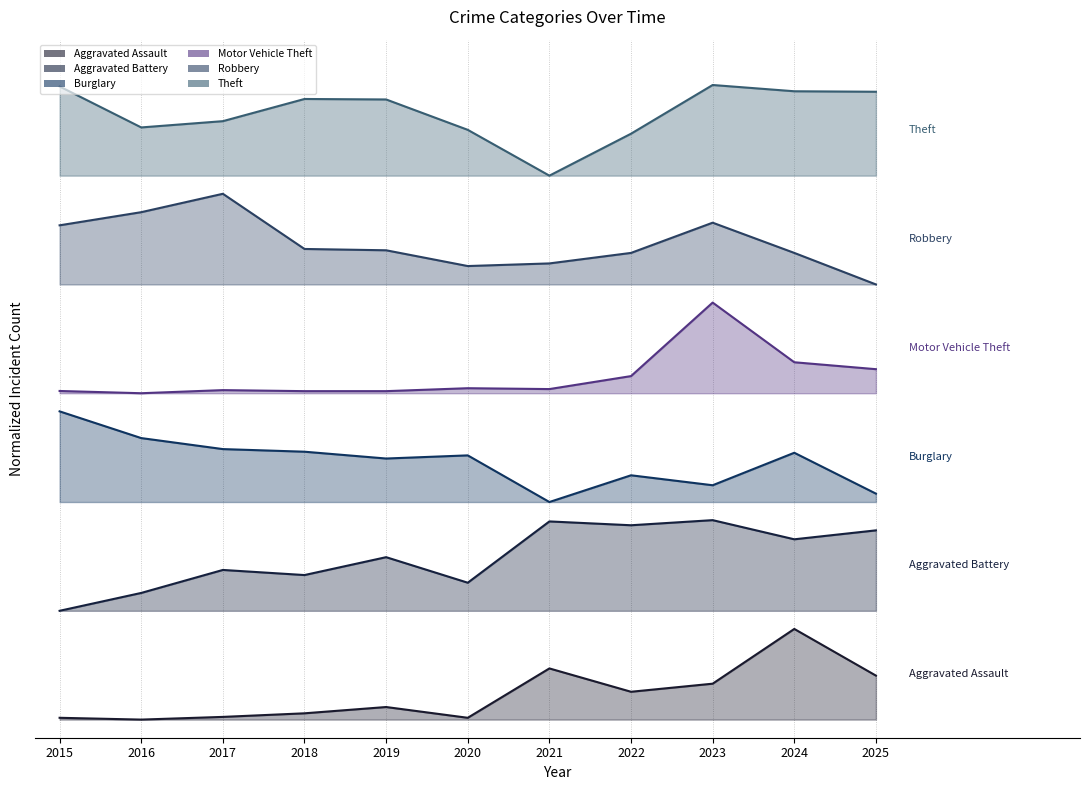

True or false: Aggravated Battery has more than 2 points higher than both neighbors.

True